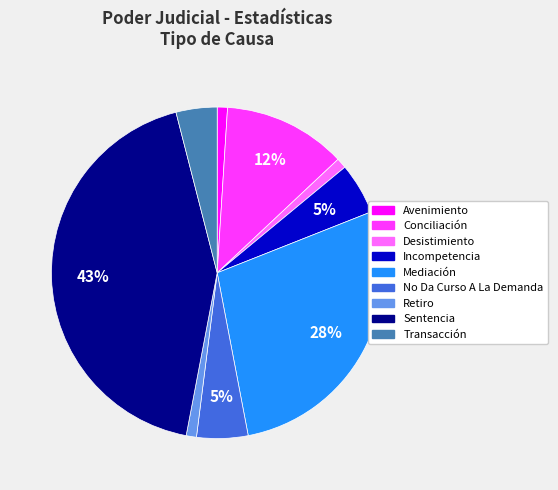

True or false: Transacción accounts for 15% of the total.

False